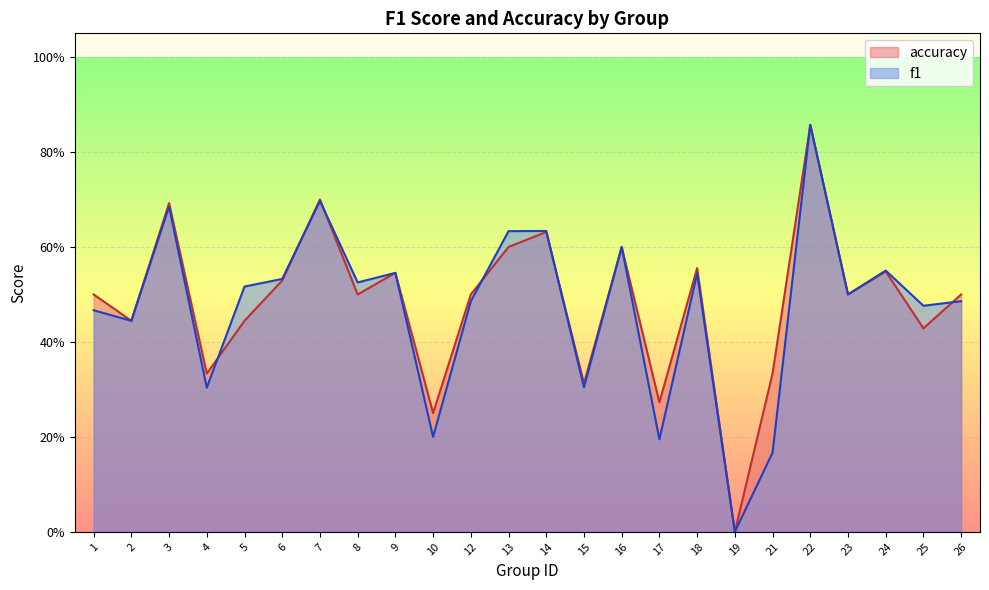

True or false: f1 and accuracy intersect in this chart.

True